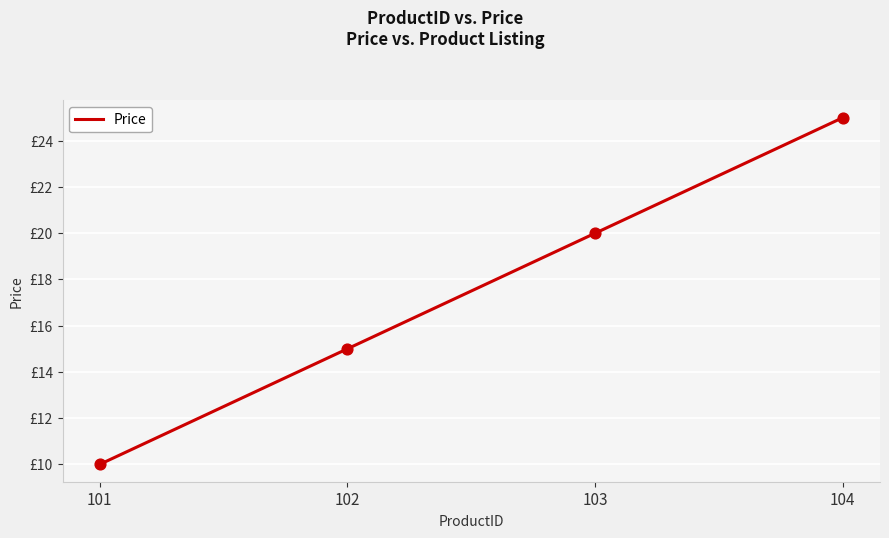

What is the ratio of the value at 104 to the value at 103?

1.2